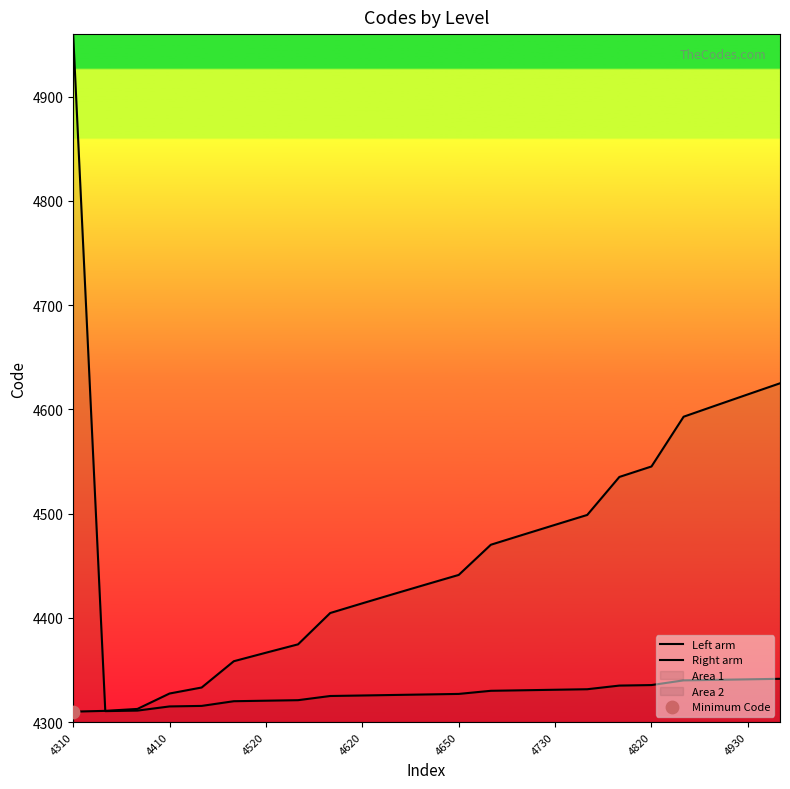

At which category is the sum across all series the highest?

4310